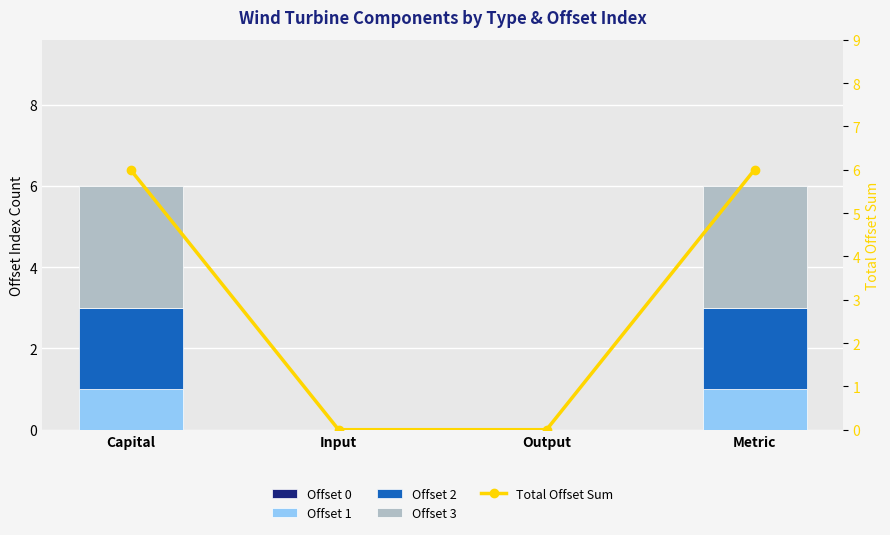

What is the label of the 2nd bar from the right?

Output